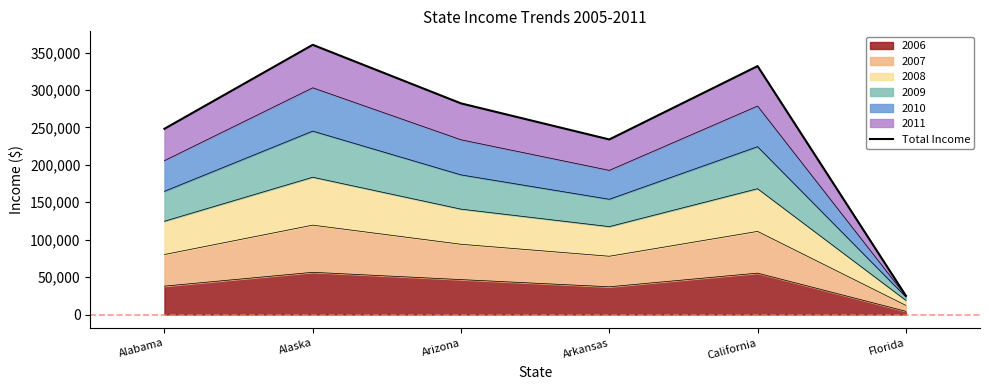

What is the label of the 4th point from the left?

Arkansas